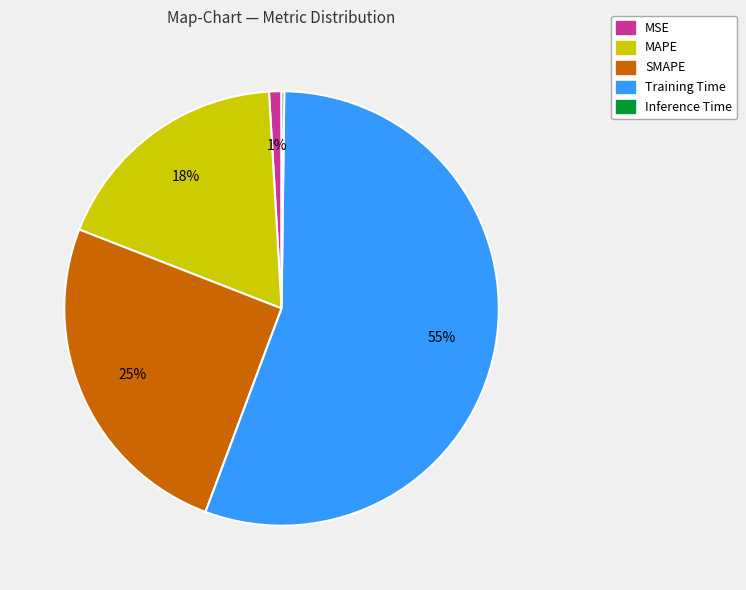

Which slice represents more than half of the pie?

Training Time